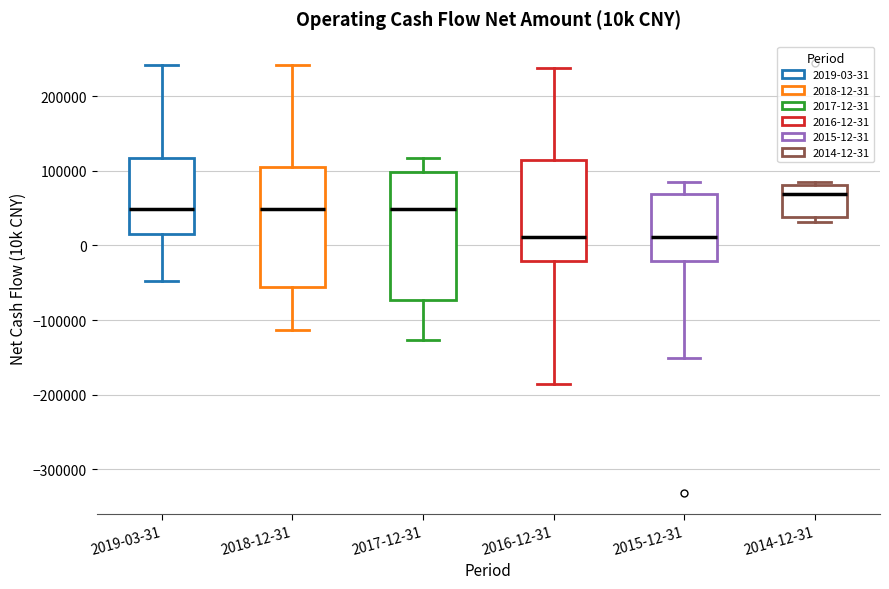

Reading left to right, transcribe this box plot: for each box, give where its median line is, the range the box spans, and where its two whiskers end, as read against the y-axis. The values are not printed on the chart, so give them approximately, as read against the axis.

2019-03-31: median 50000, box 10000 to 120000, whiskers -50000 to 240000
2018-12-31: median 50000, box -60000 to 110000, whiskers -110000 to 240000
2017-12-31: median 50000, box -70000 to 100000, whiskers -130000 to 120000
2016-12-31: median 10000, box -20000 to 110000, whiskers -190000 to 240000
2015-12-31: median 10000, box -20000 to 70000, whiskers -150000 to 90000
2014-12-31: median 70000, box 40000 to 80000, whiskers 30000 to 90000